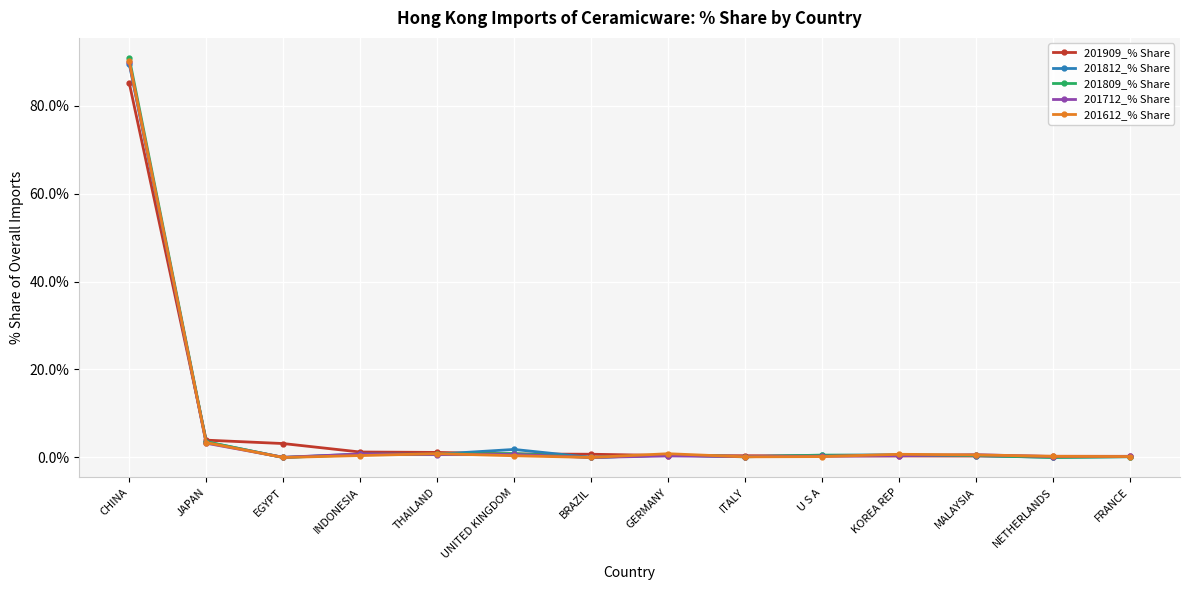

What are all the series names shown in the legend?

201909_% Share, 201812_% Share, 201809_% Share, 201712_% Share, 201612_% Share